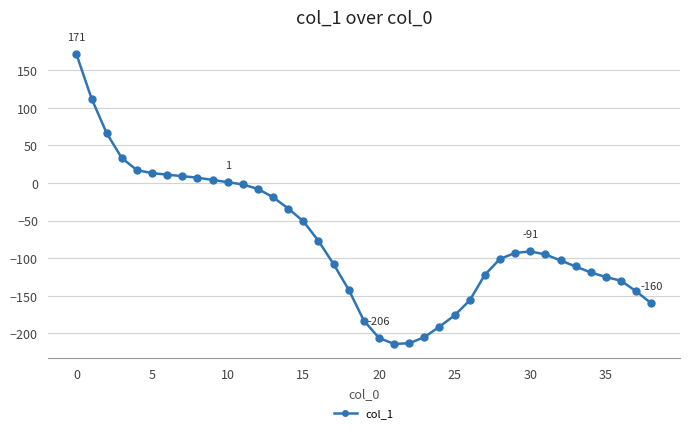

How many lines are shown in the chart?

1